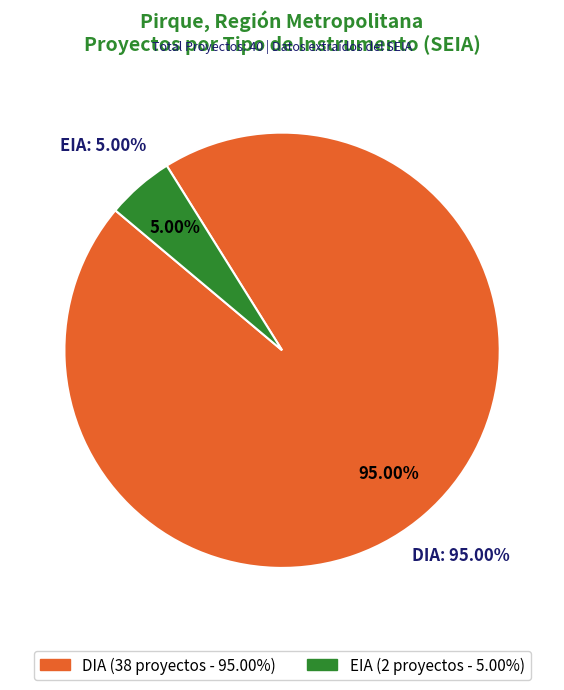

Which slice represents more than half of the pie?

DIA